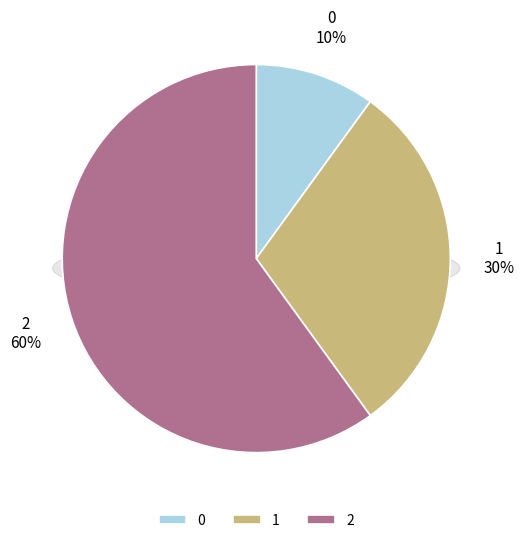

Which has a higher value, 1 or 2?

2